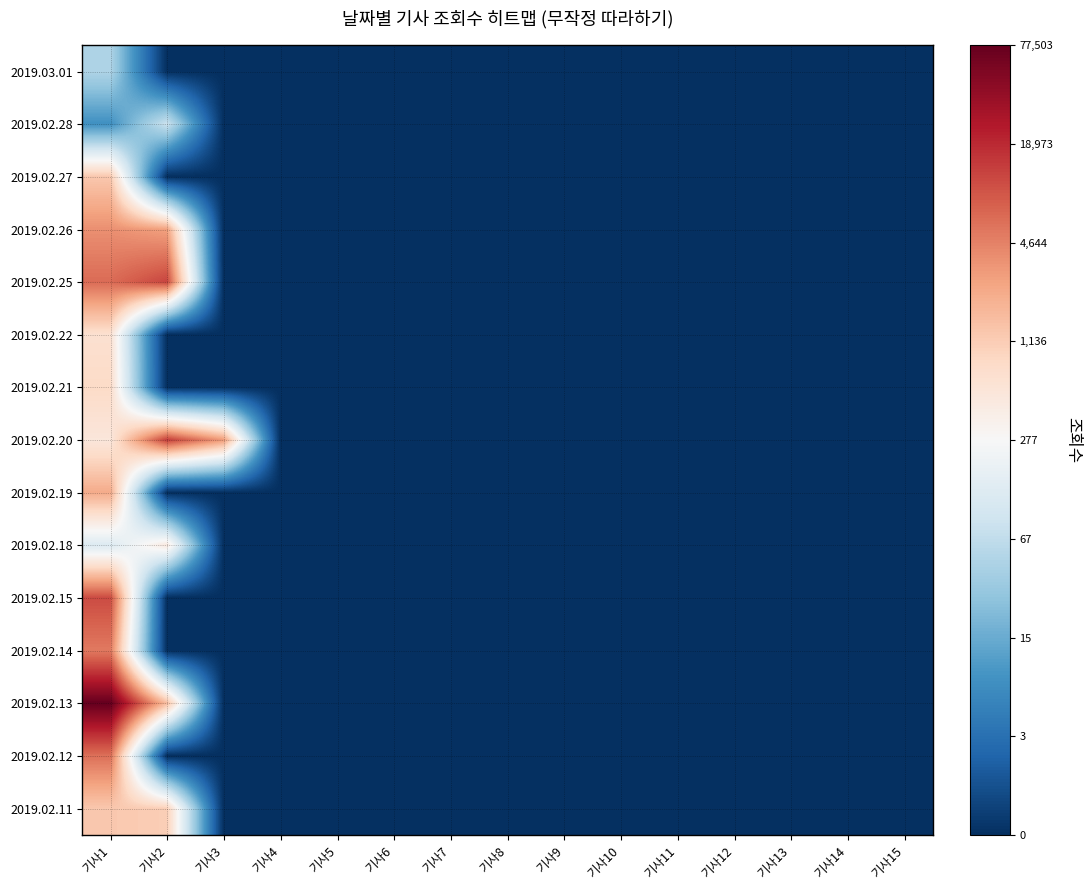

Which category has the highest value across all series?

기사1